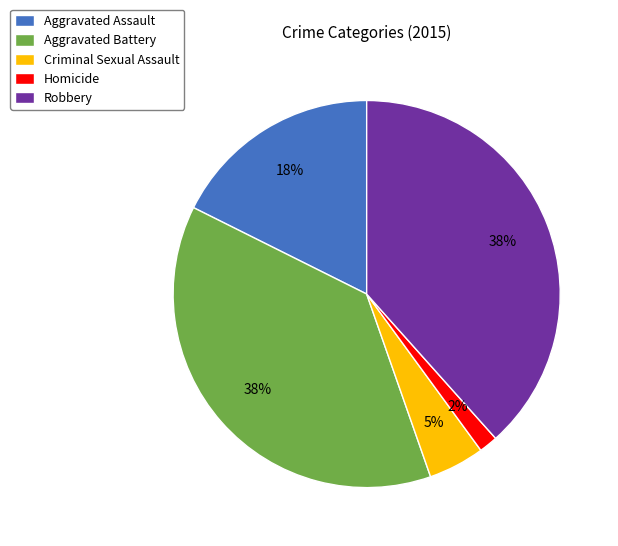

How many slices are in this pie chart?

5